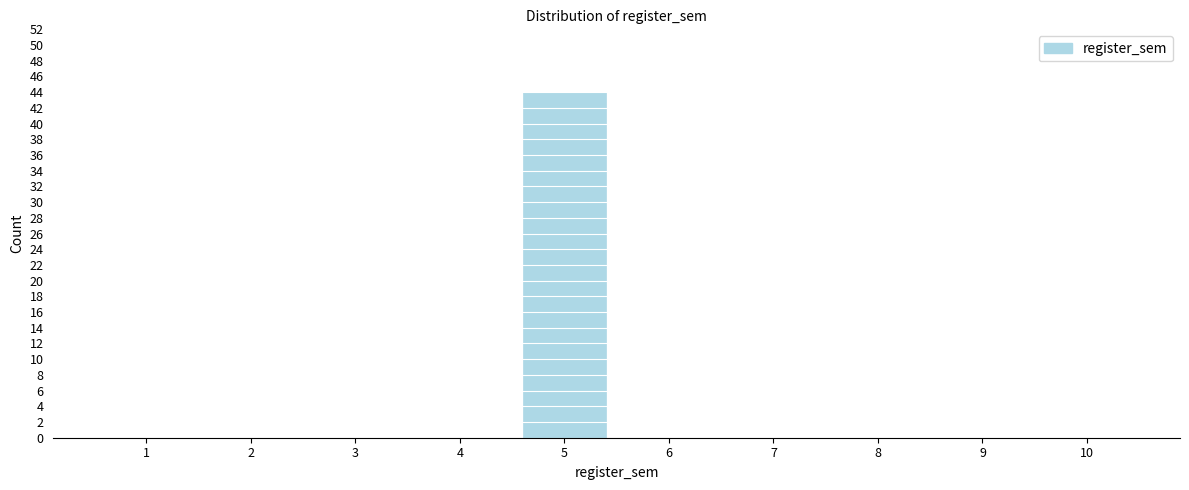

Reading left to right, list all the values displayed in this chart.

1=0	2=0	3=0	4=0	5=44	6=0	7=0	8=0	9=0	10=0